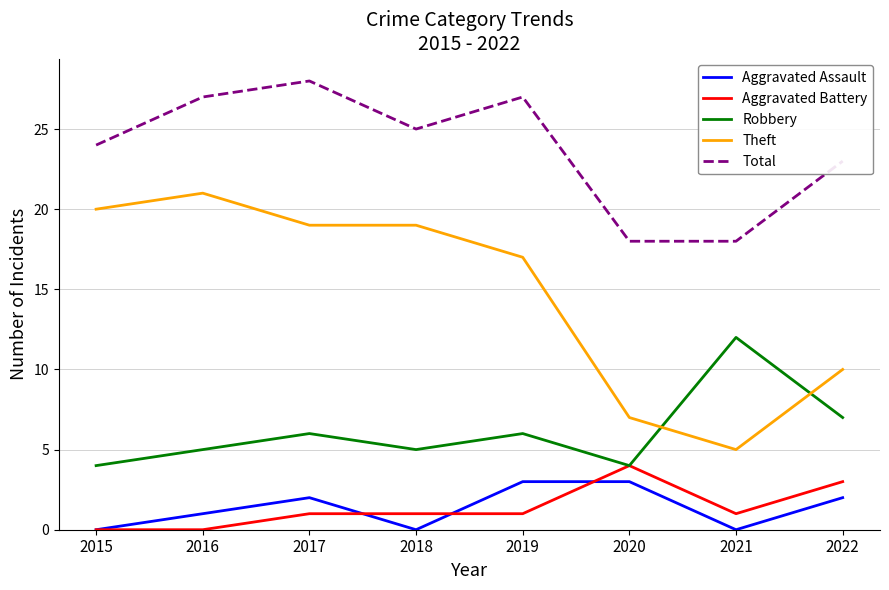

Reading right to left, transcribe all the data shown in this chart.

Aggravated Assault: 2	0	3	3	0	2	1	0
Aggravated Battery: 3	1	4	1	1	1	0	0
Robbery: 7	12	4	6	5	6	5	4
Theft: 10	5	7	17	19	19	21	20
Total: 23	18	18	27	25	28	27	24